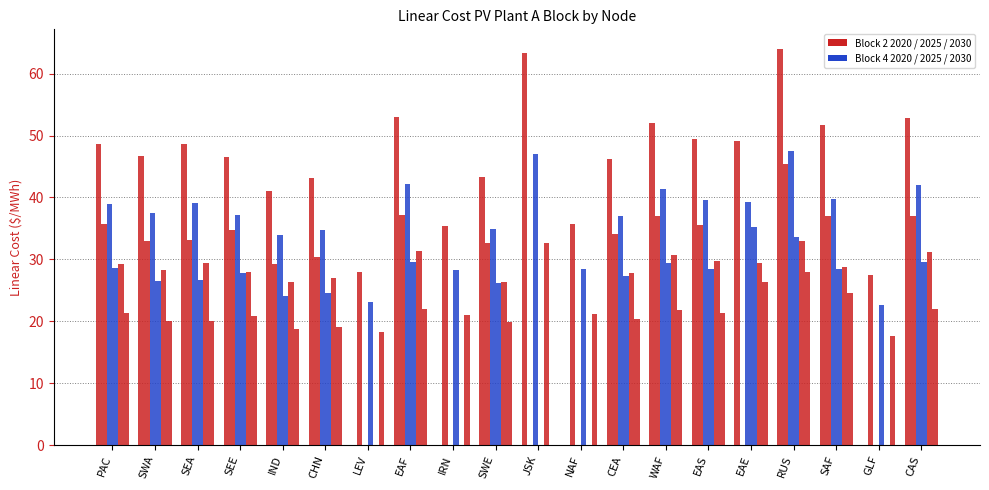

Reading right to left, what are all the values shown in this chart?

Block 2 2020: 52.8	0.0	51.7	64.0	49.1	49.5	52.1	46.2	0.0	63.3	43.3	0.0	53.0	0.0	43.1	41.1	46.5	48.6	46.7	48.7
Block 4 2020: 37.1	27.5	37.1	45.4	0.0	35.6	37.0	34.1	35.7	0.0	32.6	35.5	37.1	27.9	30.4	29.2	34.8	33.1	33.0	35.7
Block 2 2025: 42.0	0.0	39.8	47.5	39.3	39.6	41.4	37.0	0.0	47.0	34.8	0.0	42.1	0.0	34.8	33.9	37.2	39.1	37.5	39.0
Block 4 2025: 29.5	22.7	28.5	33.7	35.2	28.5	29.4	27.3	28.4	0.0	26.2	28.2	29.5	23.1	24.5	24.1	27.8	26.6	26.5	28.5
Block 2 2030: 31.3	0.0	28.8	33.0	29.5	29.7	30.8	27.7	0.0	32.6	26.4	0.0	31.3	0.0	27.0	26.3	27.9	29.5	28.3	29.2
Block 4 2030: 22.0	17.6	24.5	28.0	26.4	21.4	21.9	20.4	21.2	0.0	19.8	21.0	21.9	18.2	19.0	18.7	20.9	20.1	20.0	21.4